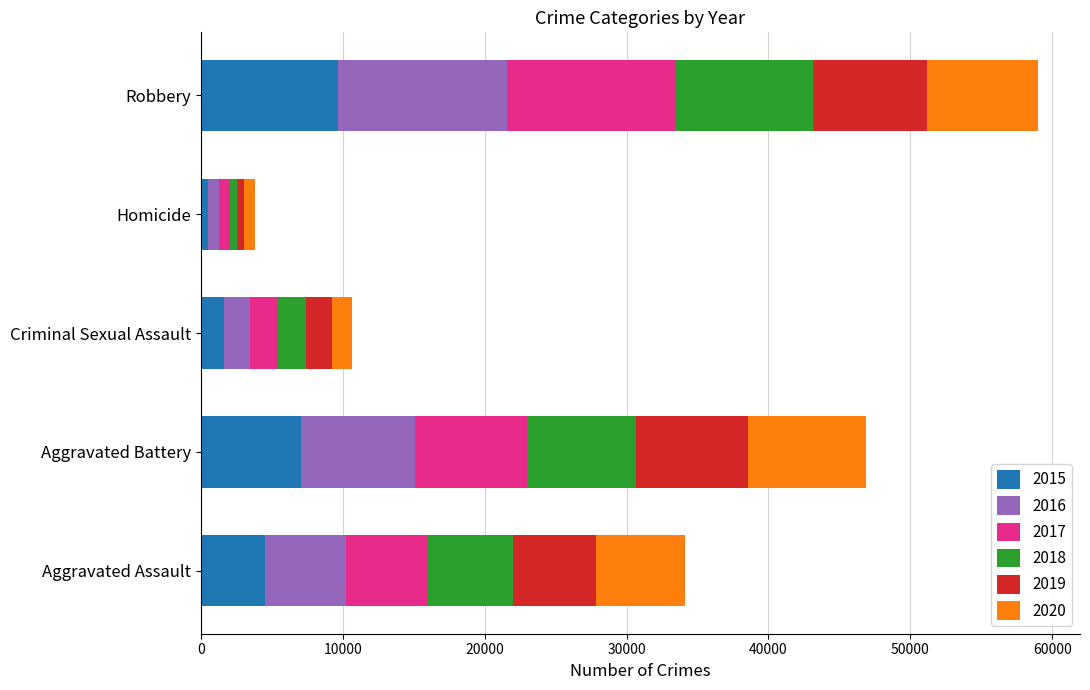

Which category has the highest value in the 2015 series?

Robbery